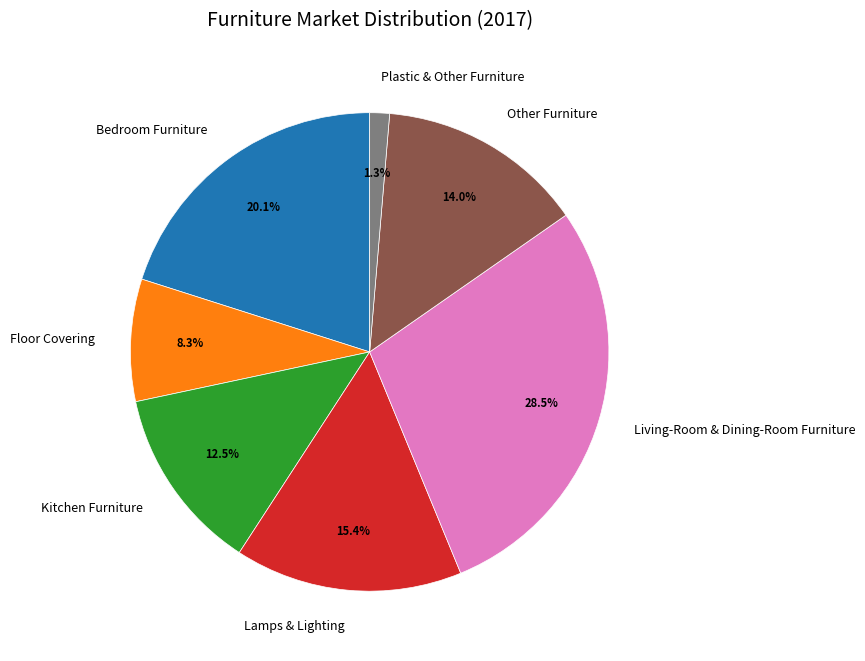

Rank the categories by value from highest to lowest.

Living-Room & Dining-Room Furniture, Bedroom Furniture, Lamps & Lighting, Other Furniture, Kitchen Furniture, Floor Covering, Plastic & Other Furniture